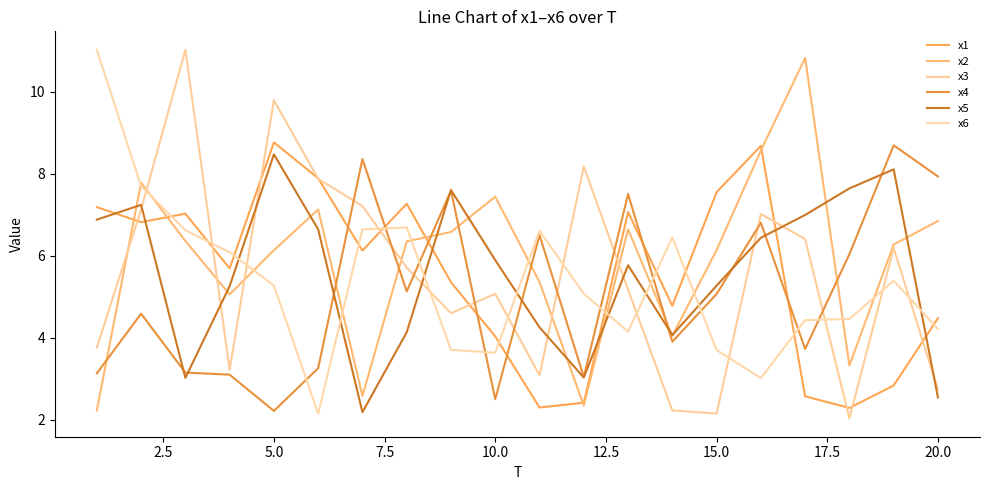

How many times do x4 and x1 cross each other?

7